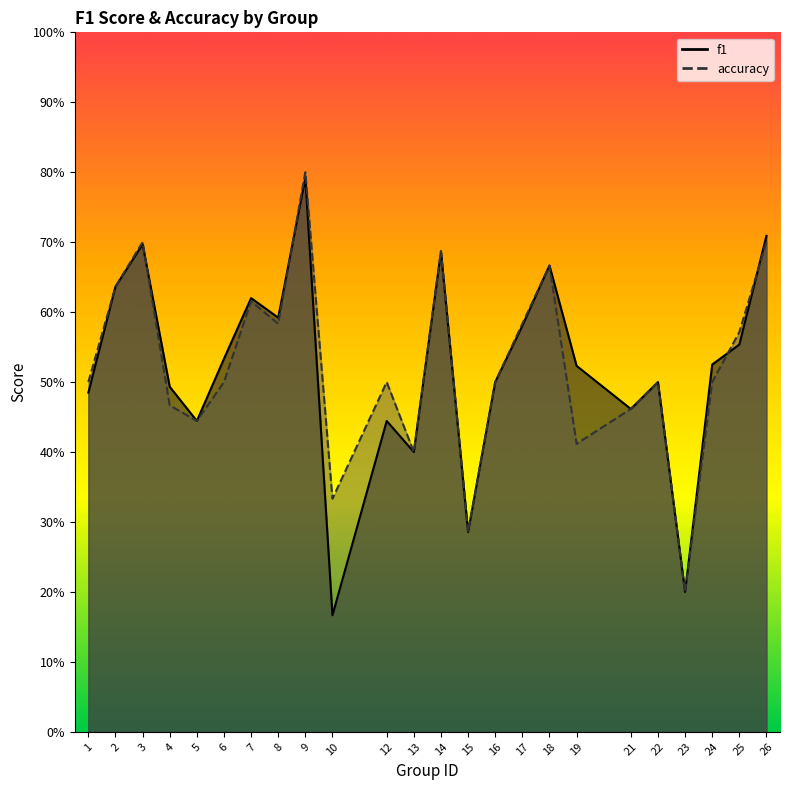

What is the highest value of the f1 series?

0.8